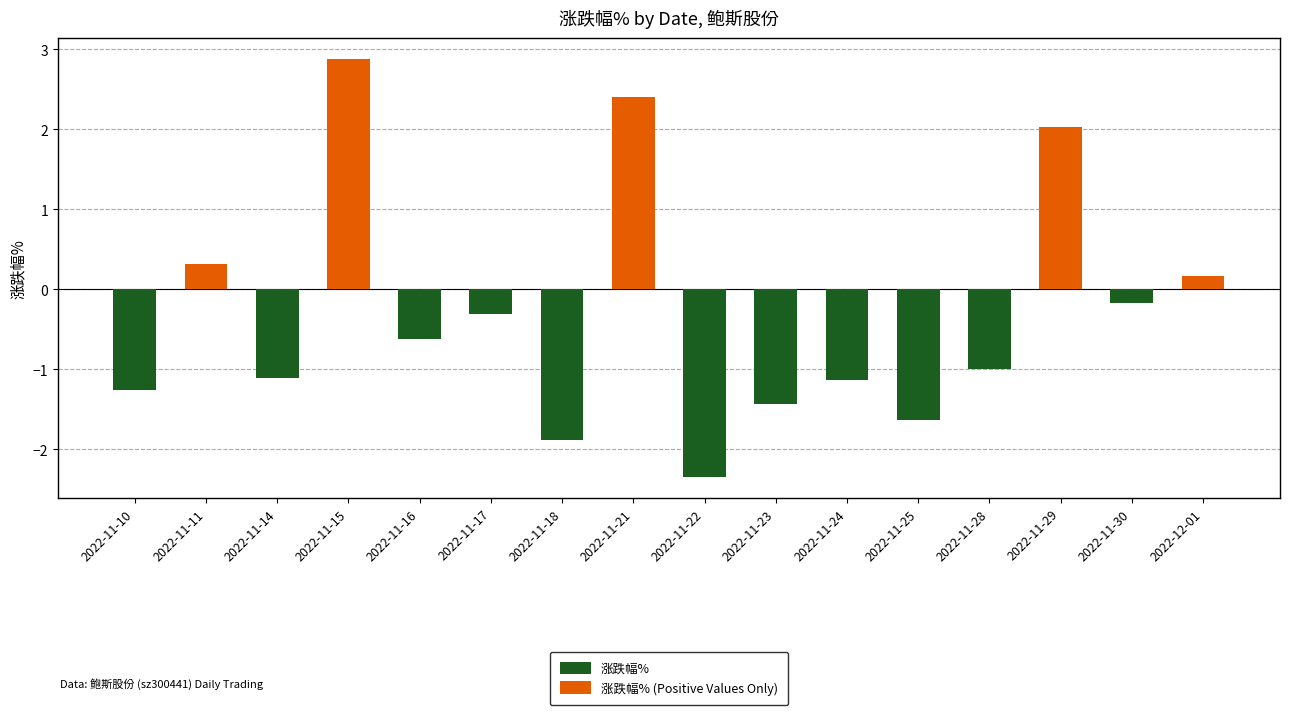

The value of 涨跌幅% at 2022-11-10 is -0.8. True or false?

False